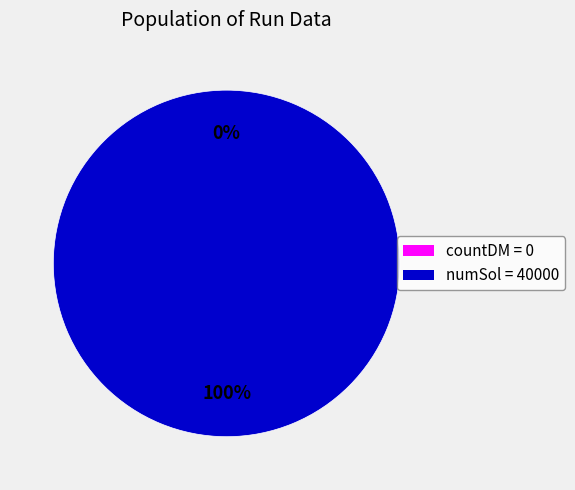

The countDM = 0 slice represents 1% of the pie. True or false?

False